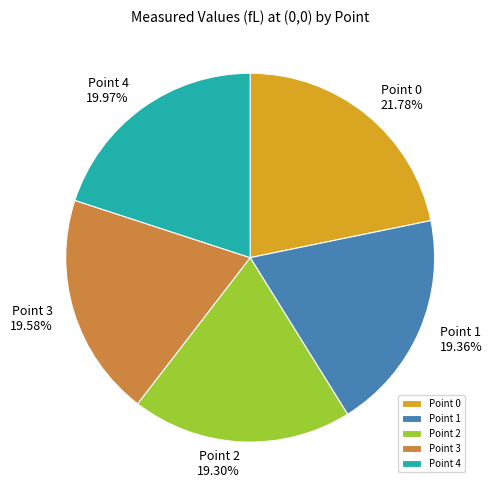

Does Point 2 represent more than half of the total?

No